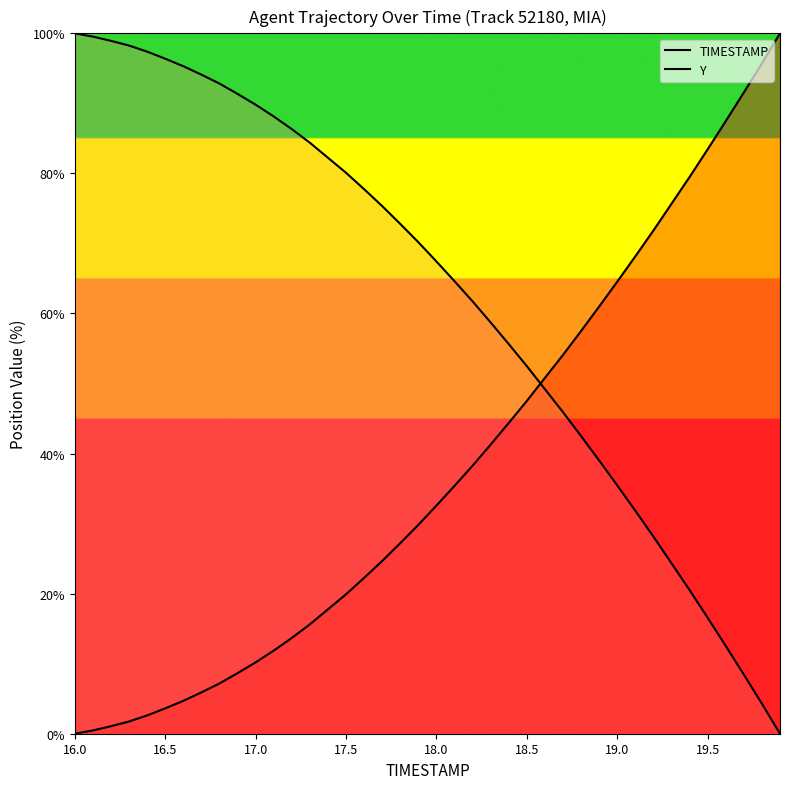

List the series in order of their peak value, highest first.

TIMESTAMP, Y